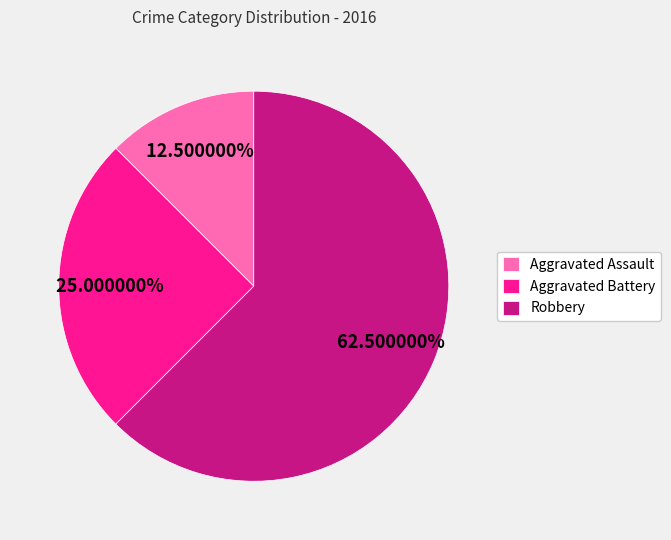

Count the number of slices in the pie.

3